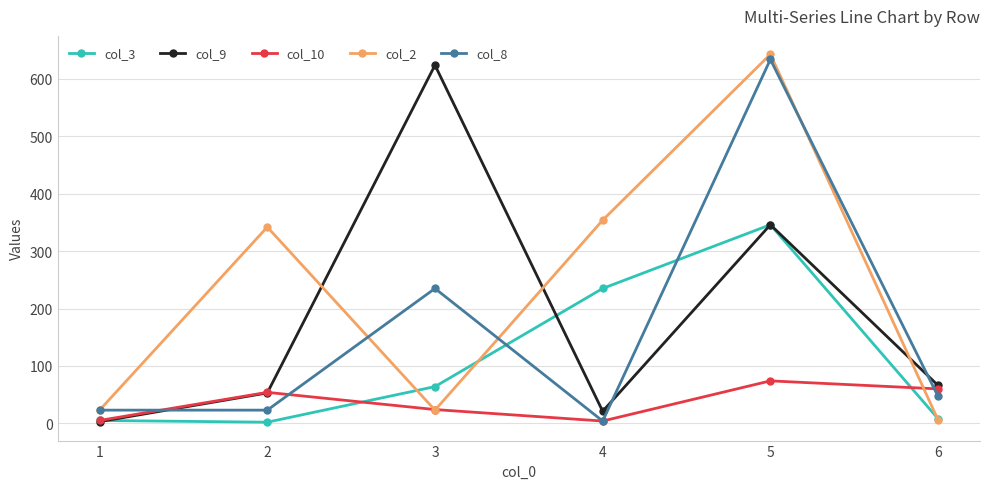

Is it true that col_3 equals 8 at 6?

True